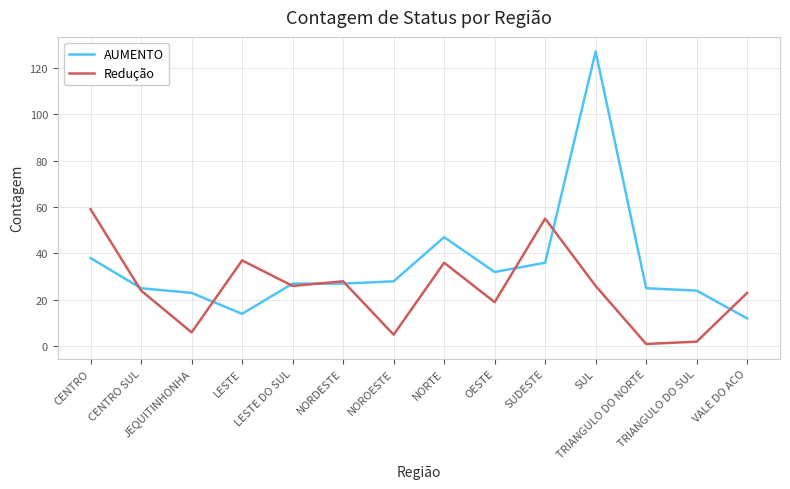

Rank the series at TRIANGULO DO NORTE from highest to lowest value.

AUMENTO, Redução